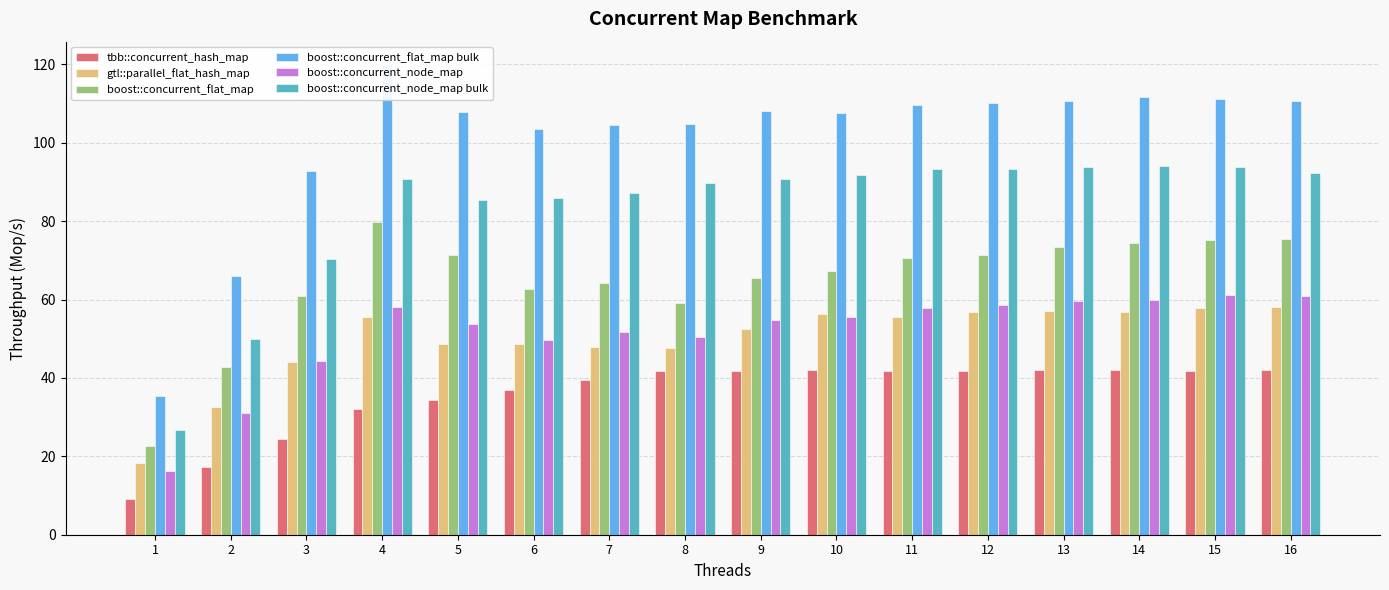

At which label is gtl::parallel_flat_hash_map closest to 38?

2